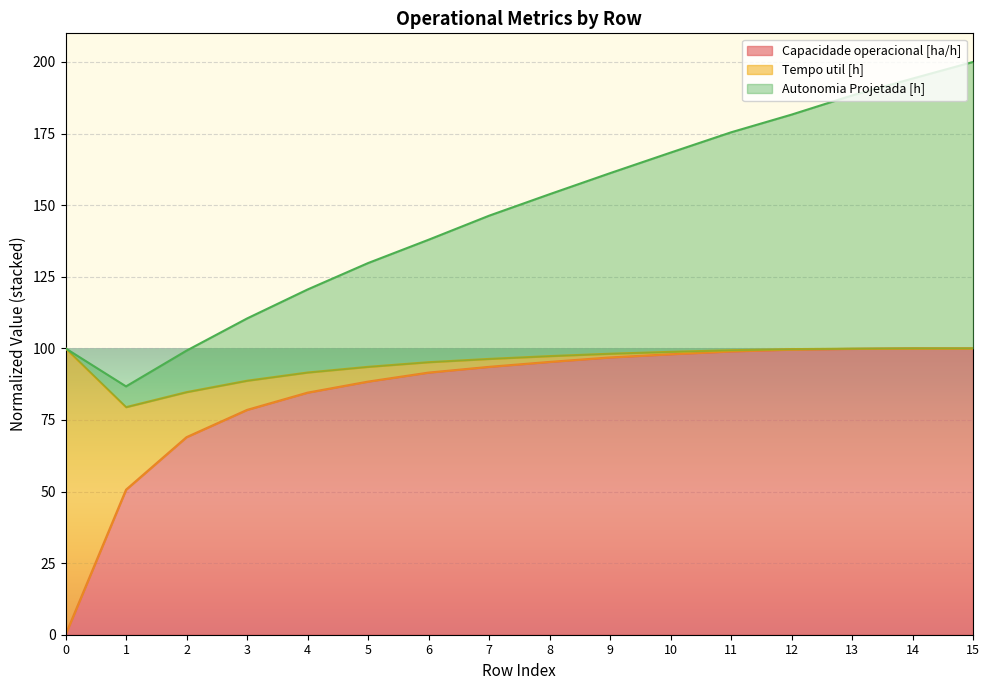

True or false: Autonomia Projetada [h] has a value of 146.3 at 7.

True